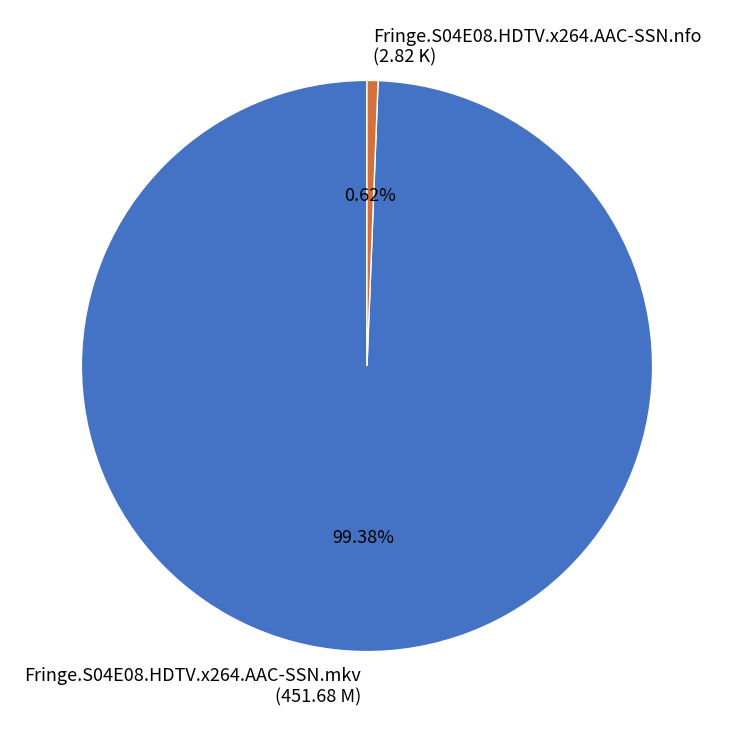

How many segments does this pie chart have?

2